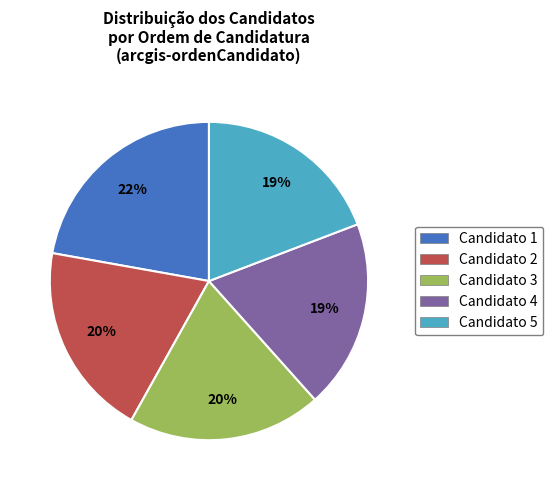

The Candidato 3 slice represents 6% of the pie. True or false?

False